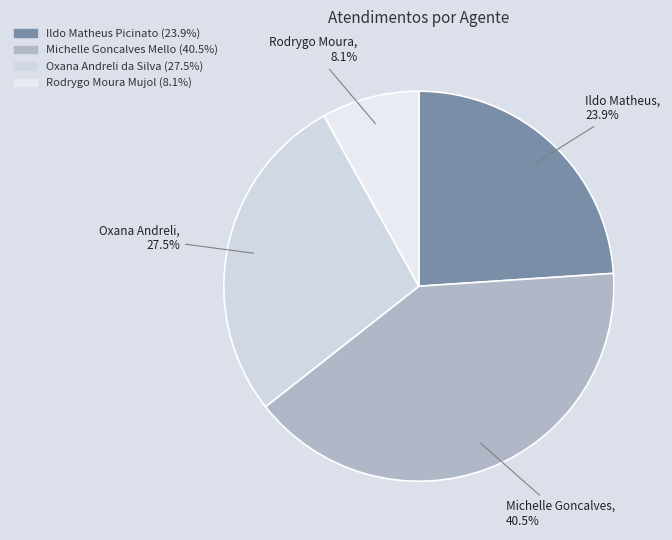

Between Michelle Goncalves Mello and Ildo Matheus Picinato, which is larger?

Michelle Goncalves Mello